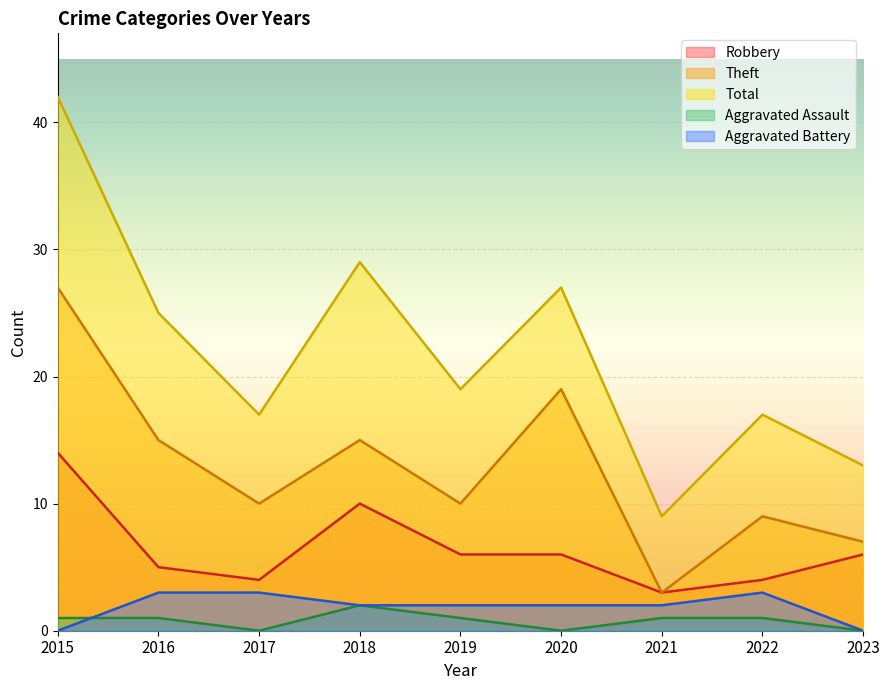

What is the approximate value of Total at 2021?

9